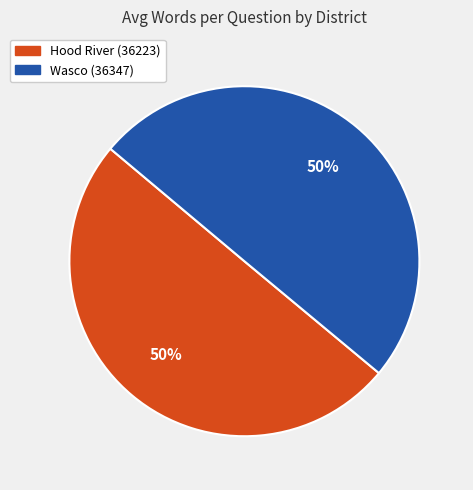

To the nearest percent, what is the combined percentage of Hood River (36223) and Wasco (36347)?

100%